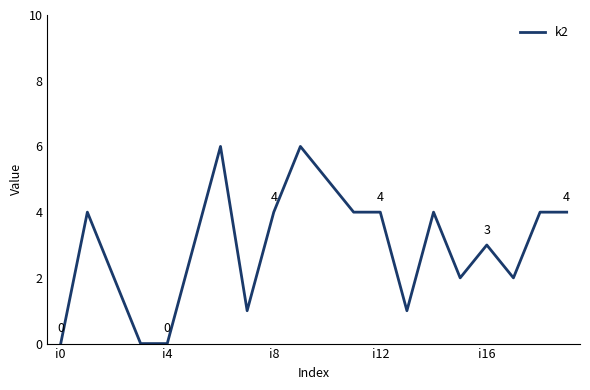

What is the maximum value shown in the chart?

6